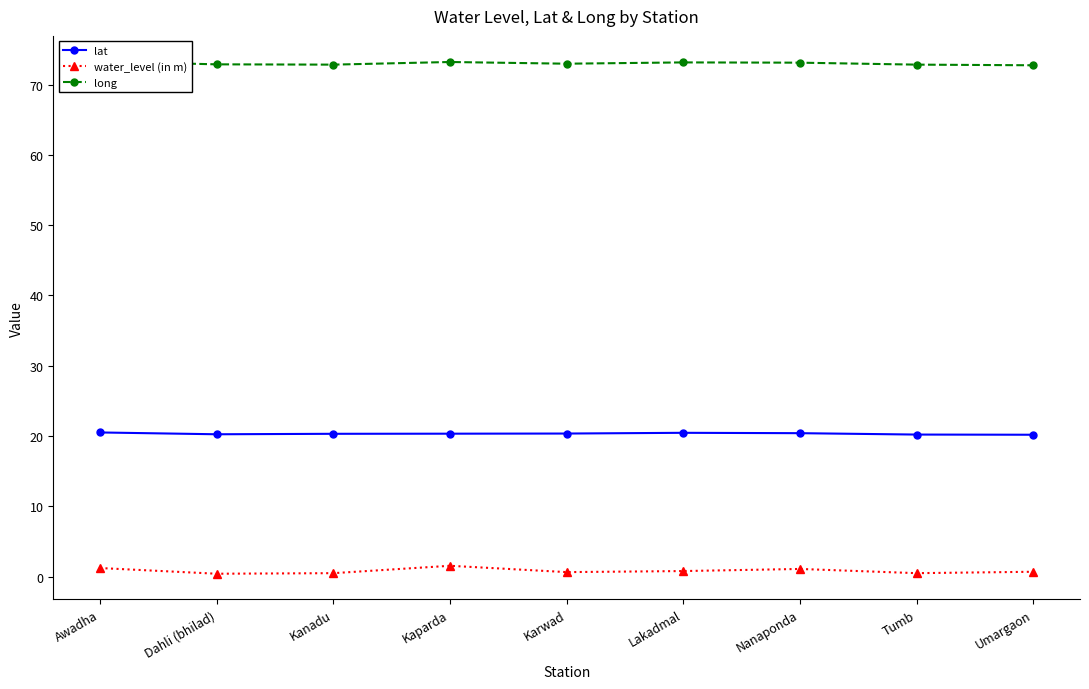

The long series shows 73.3 at Awadha. True or false?

True